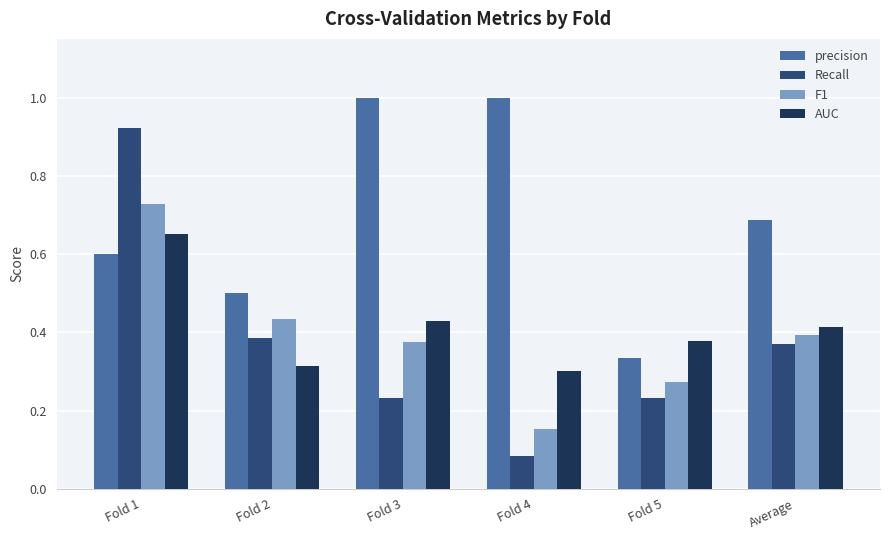

What is the maximum value shown in the chart?

1.0